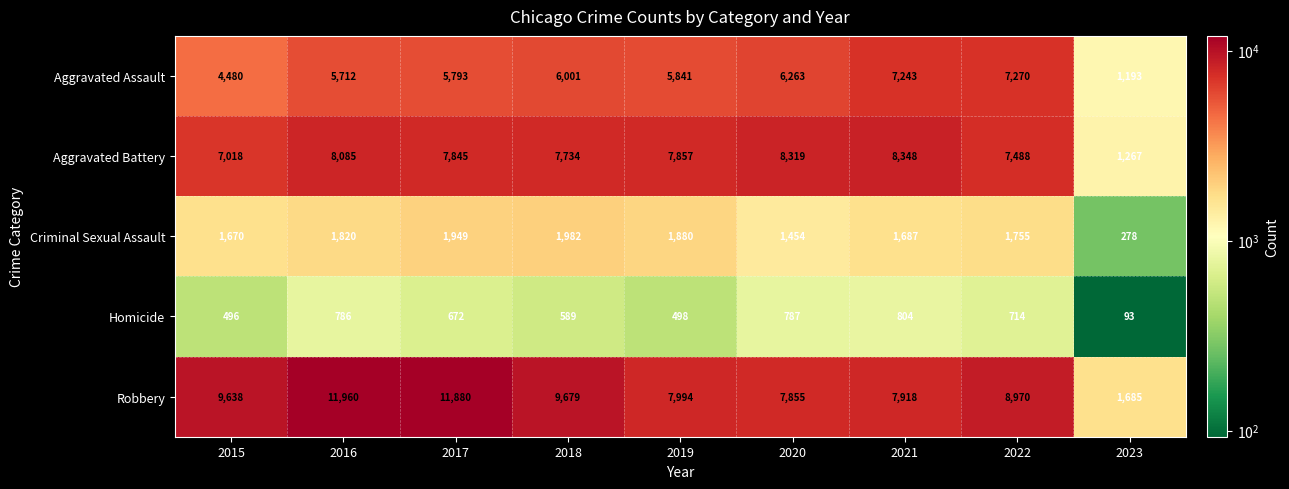

At which label does Homicide first exceed 672?

2016